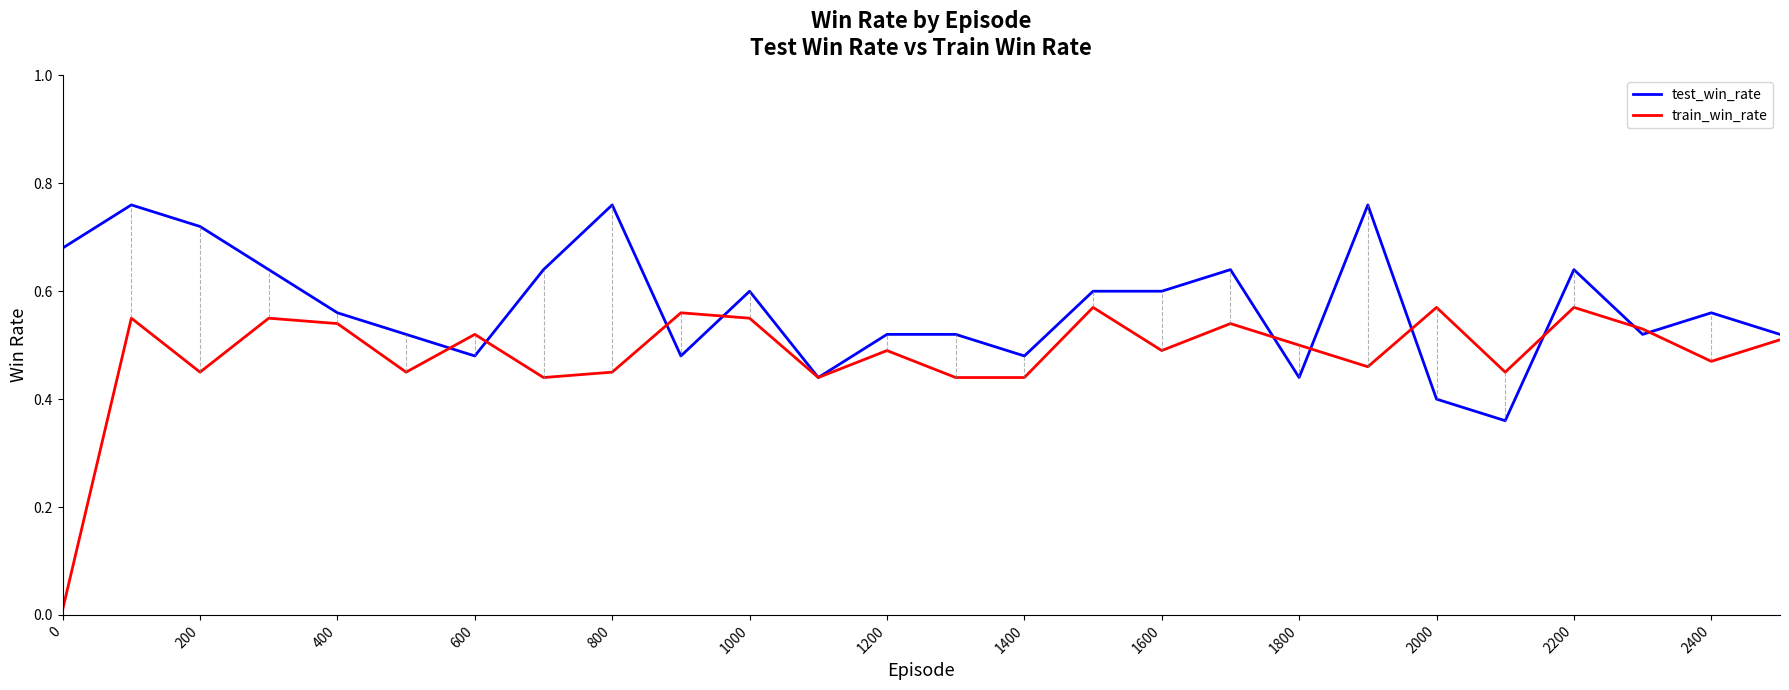

Rank the series by their maximum value, from lowest to highest.

train_win_rate, test_win_rate